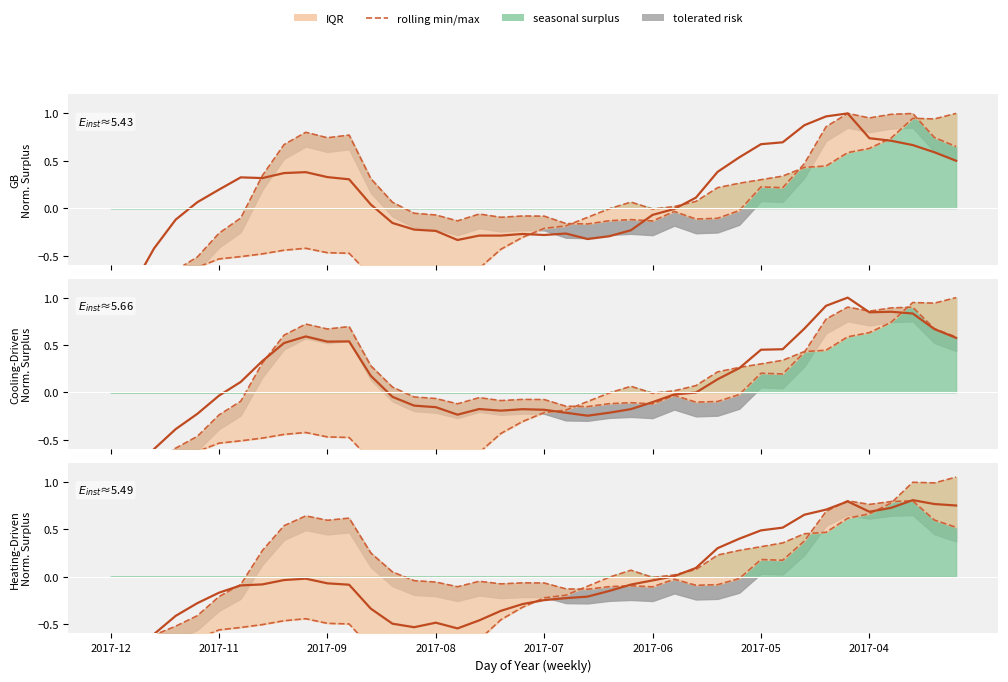

What is the average value?

-0.2